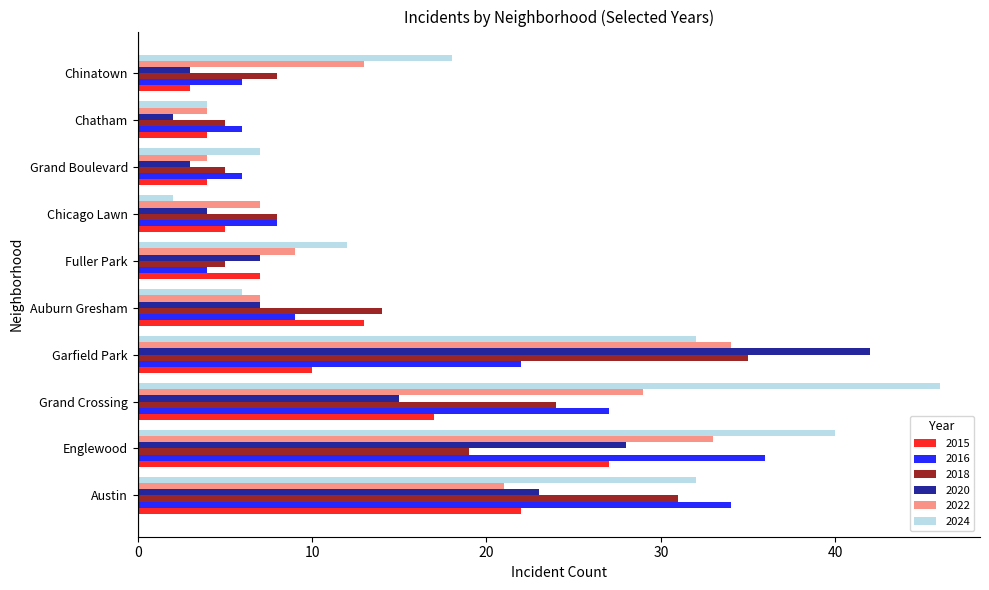

At which label does 2018 reach its peak?

Garfield Park